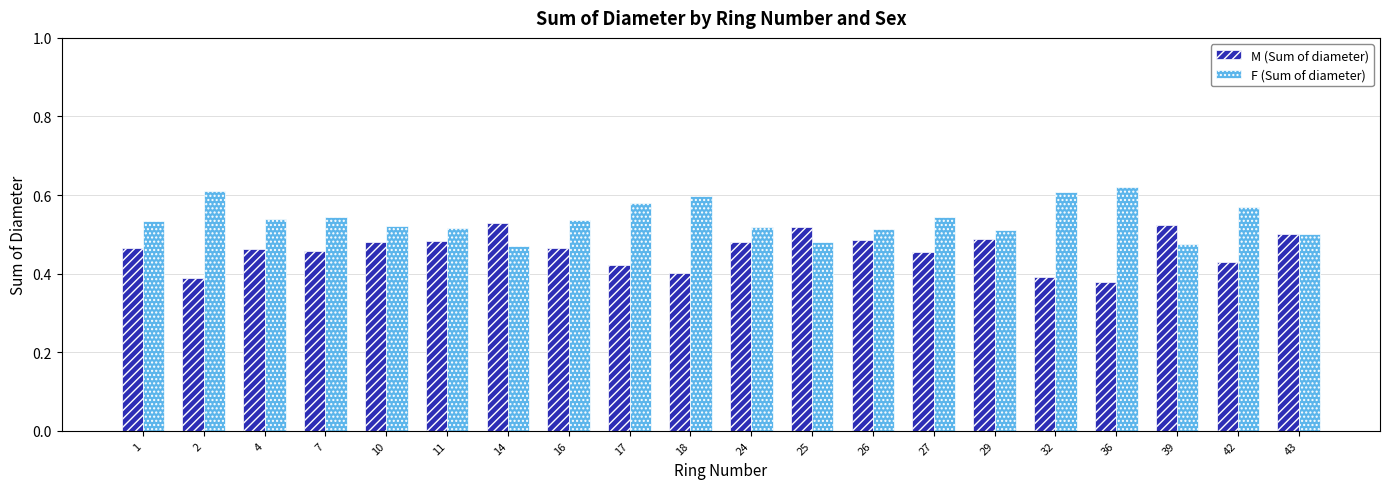

How many groups of bars are there?

20